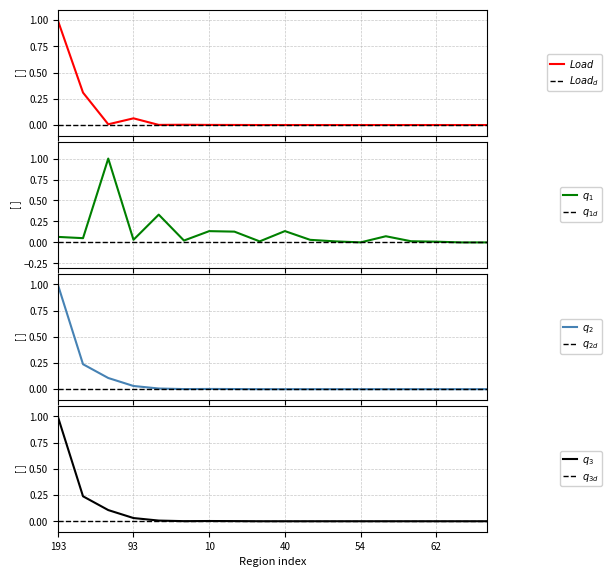

How many lines are shown in the chart?

4